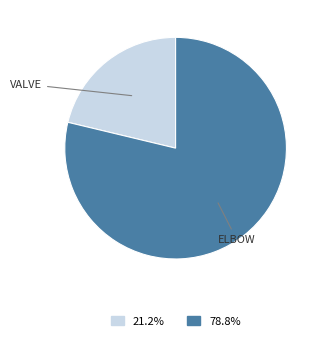

Is there any slice that represents more than half of the pie?

Yes